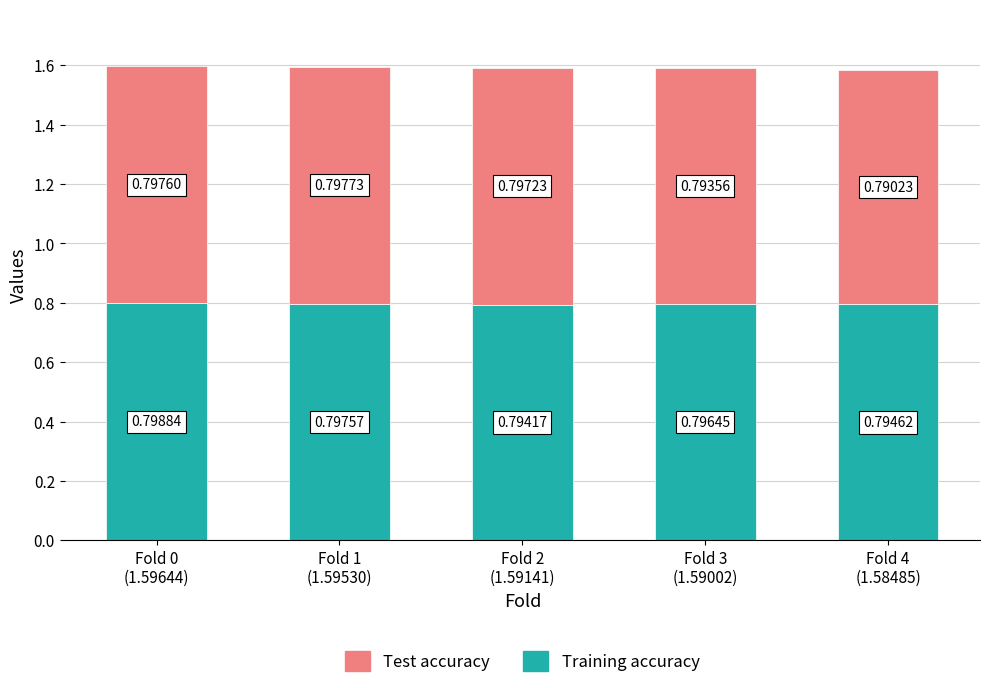

What is the total value across all series at Fold 4
(1.58485)?

1.6